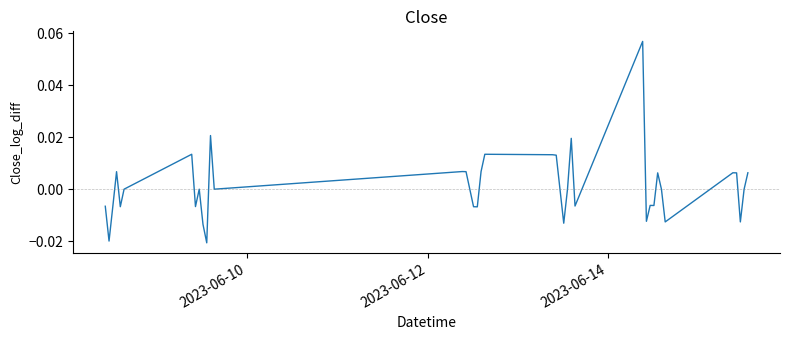

Does the chart have visible grid lines?

No